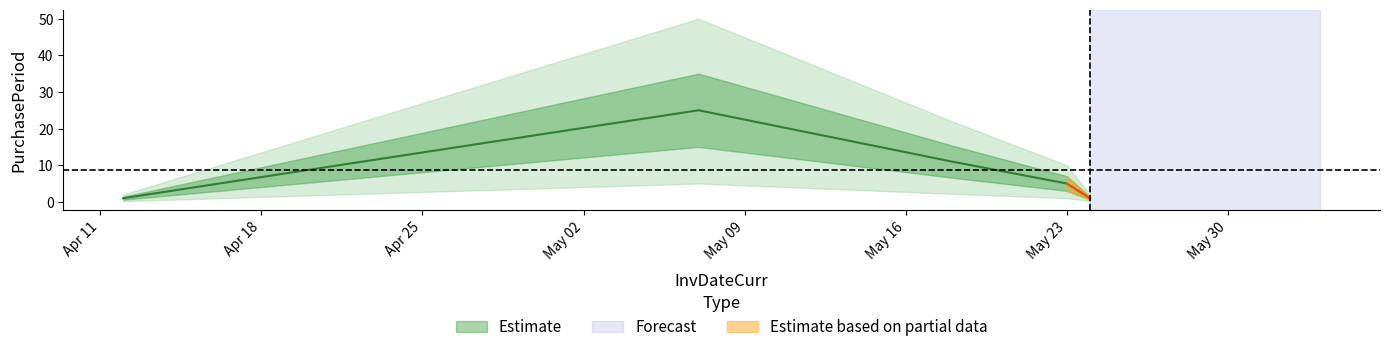

Is it true that the value at 2016-04-12 is 1?

True